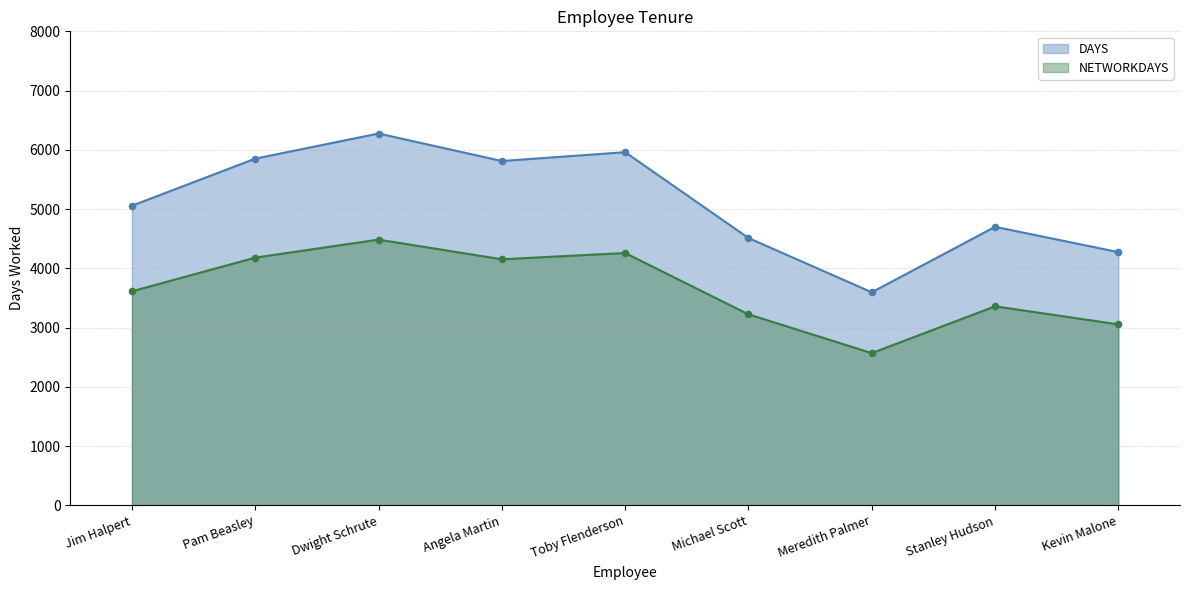

At which category is the sum across all series the highest?

Dwight Schrute